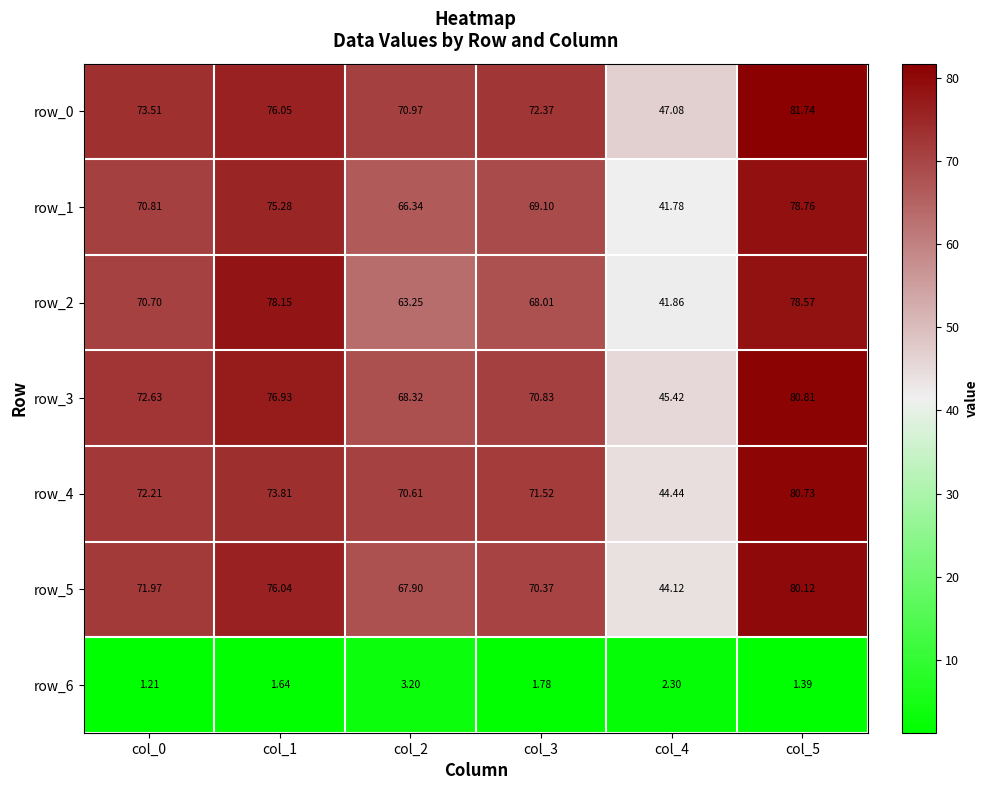

At which label does row_2 first exceed 70?

col_0